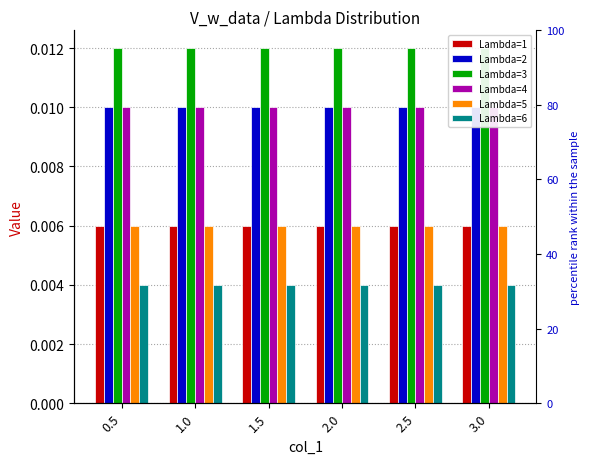

How many bars are there in total?

36